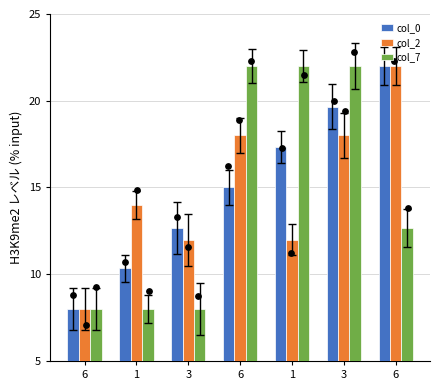

At which category is the sum across all series the highest?

3